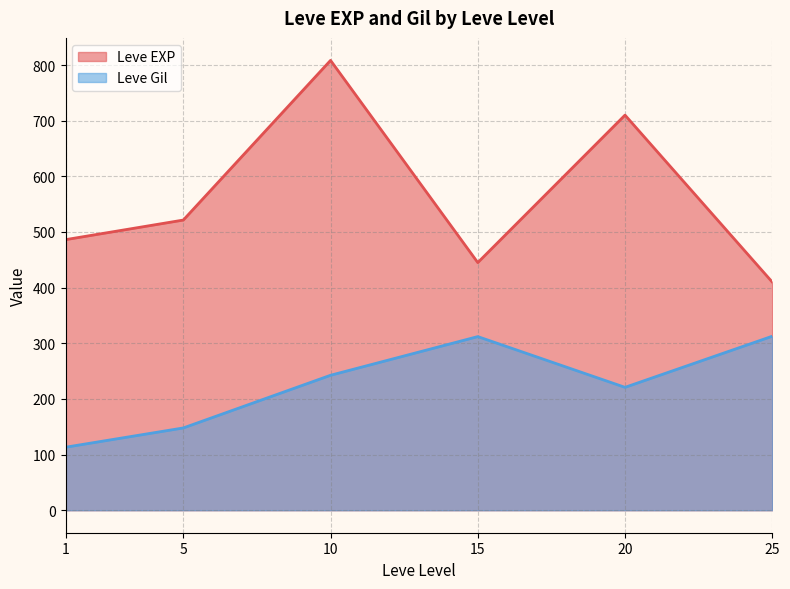

What is the approximate value of Leve EXP at 5?

521.4